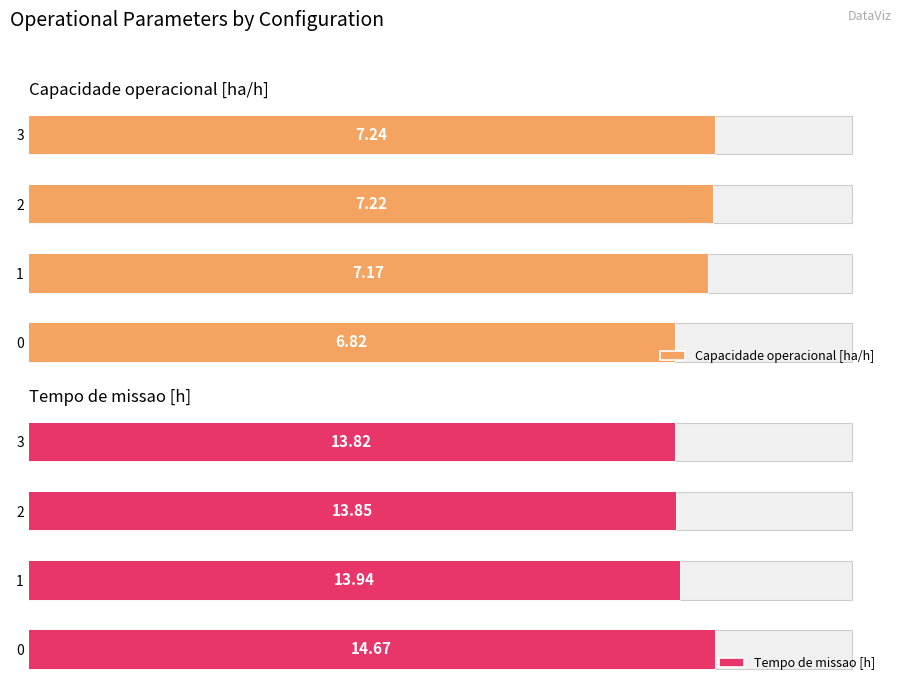

Are the bars horizontal?

Yes